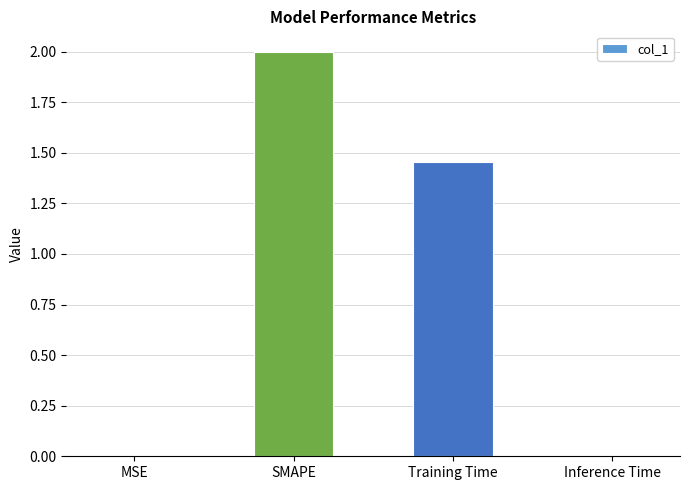

How many distinct data groups are displayed?

1